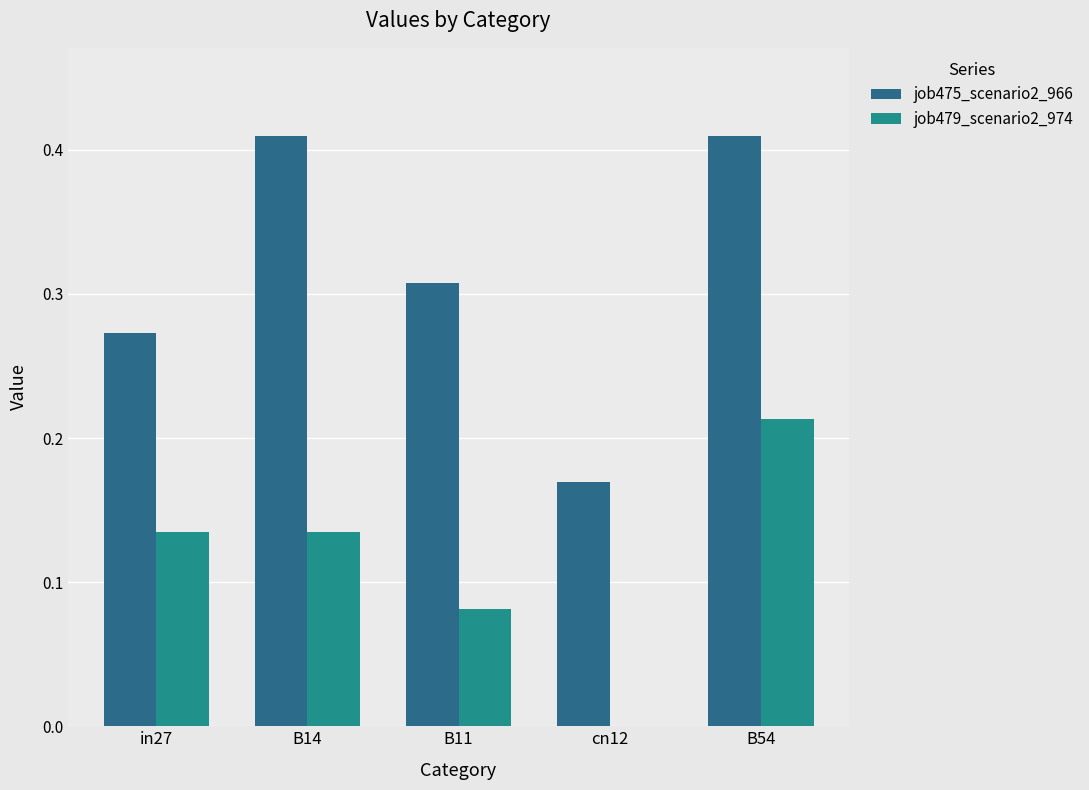

What is the difference between the maximum and second lowest values in the job475_scenario2_966 series?

0.1